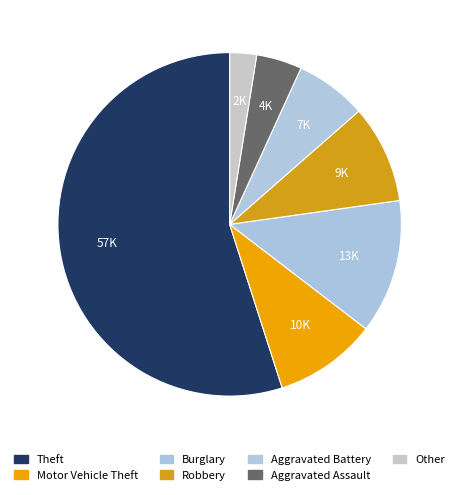

Count the number of slices in the pie.

7